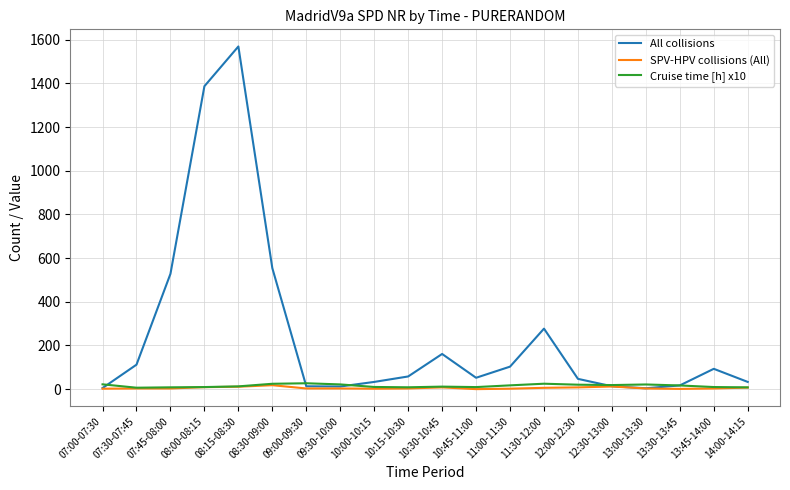

At how many categories does at least one series exceed 133?

6